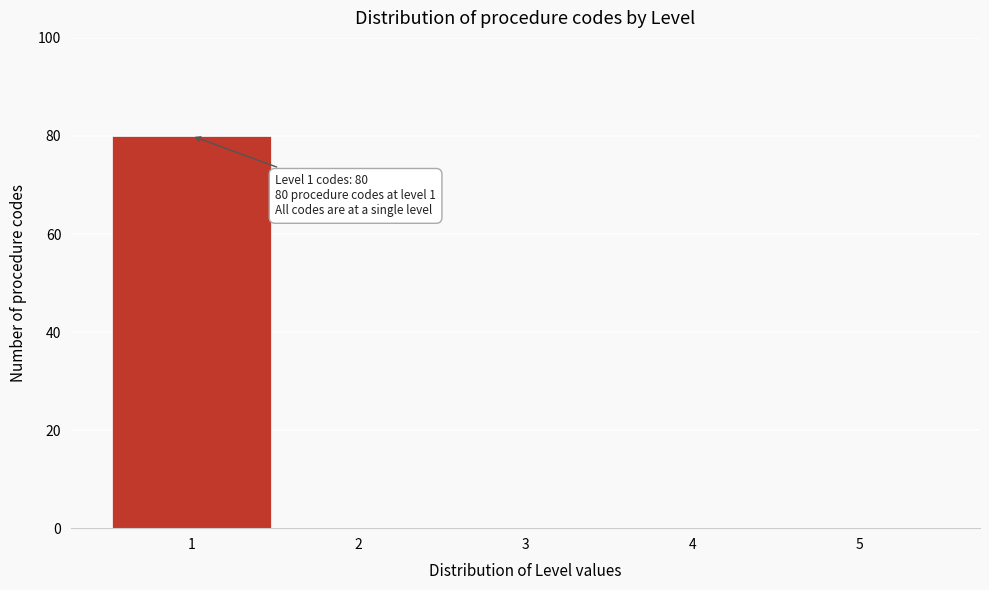

Which range on the x-axis has the tallest bar?

0.5 to 1.5